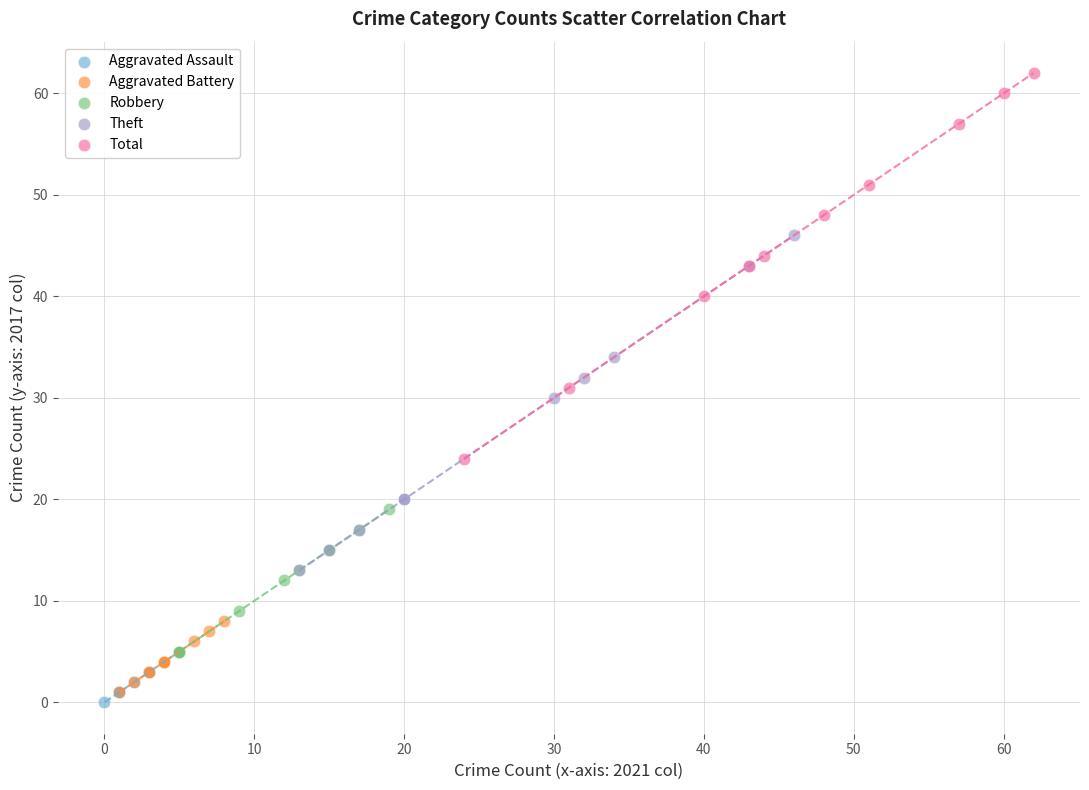

Which series has the widest spread of Y values?

Total